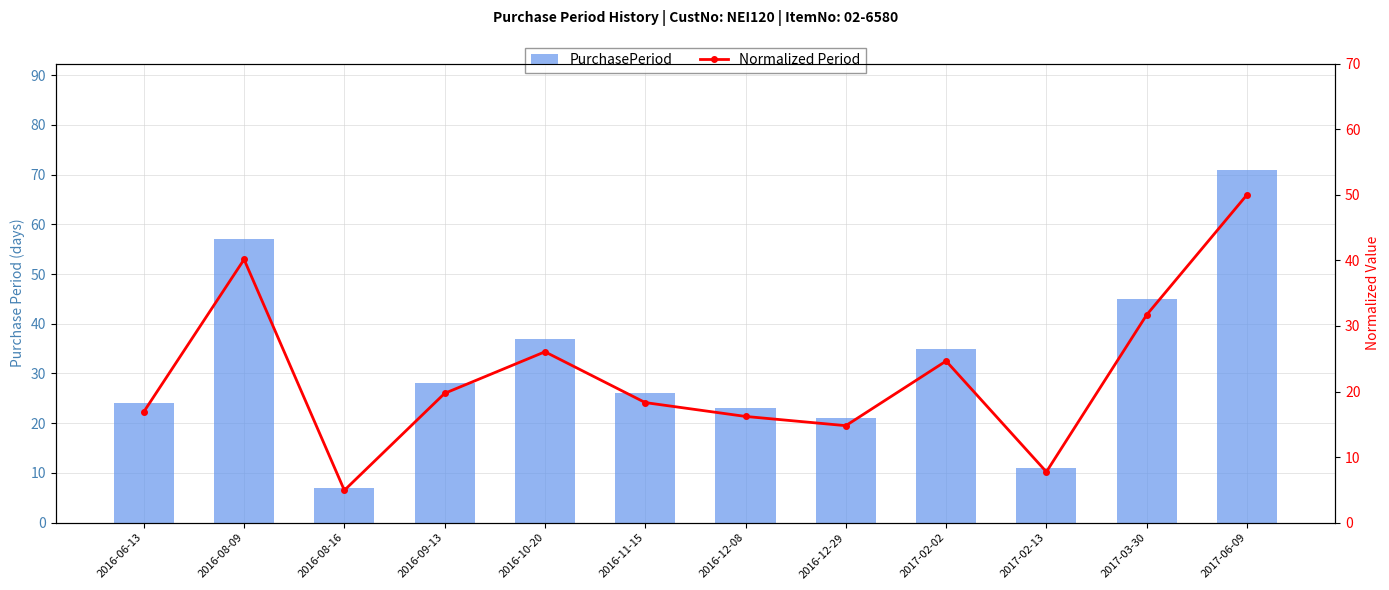

What is the difference between the maximum and minimum values in the Normalized Period series?

45.1